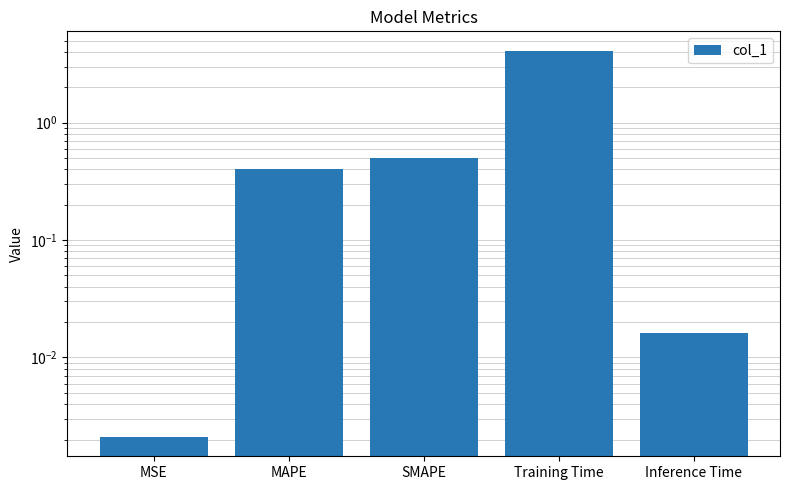

The value at Inference Time is 0.0. True or false?

True